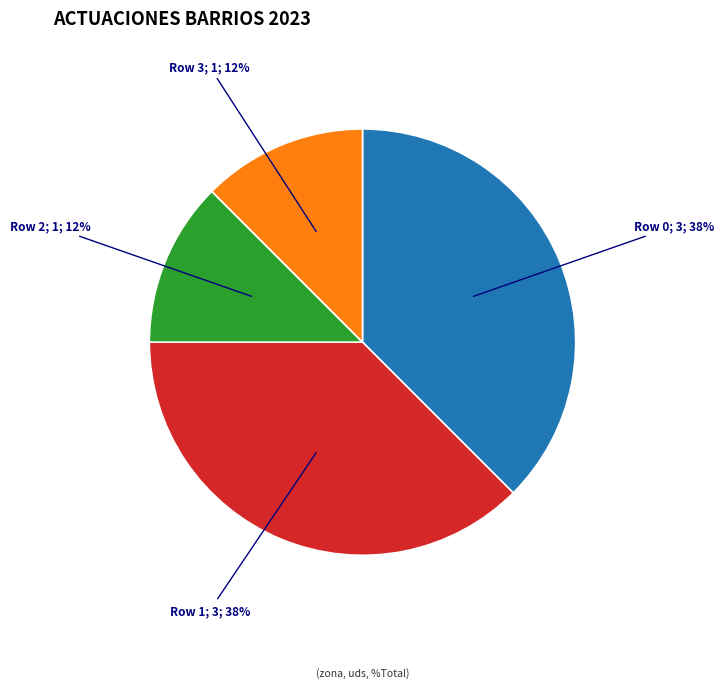

Does any single category account for the majority?

No